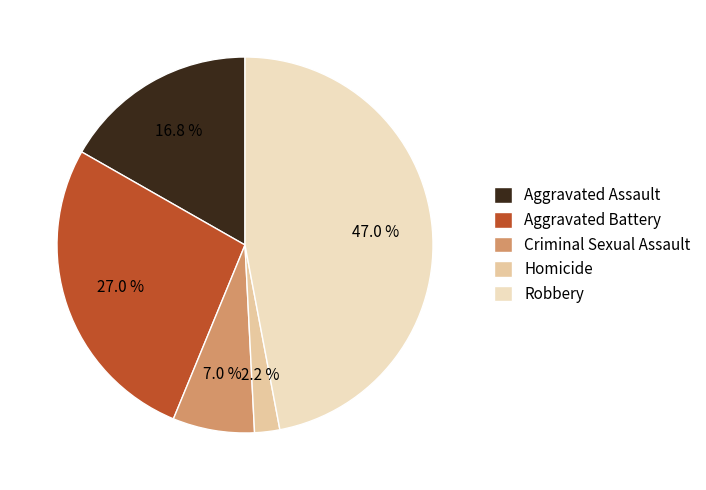

Is it true that Homicide is 2% of the pie?

True